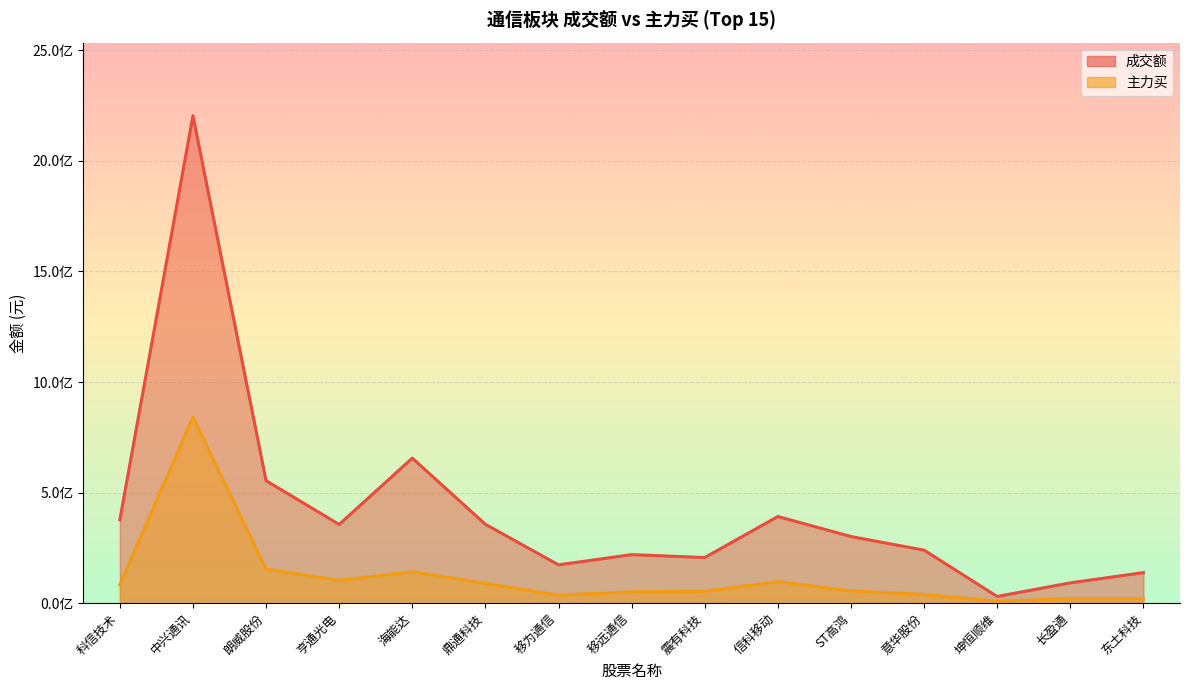

What is the label of the 7th point from the left?

移为通信